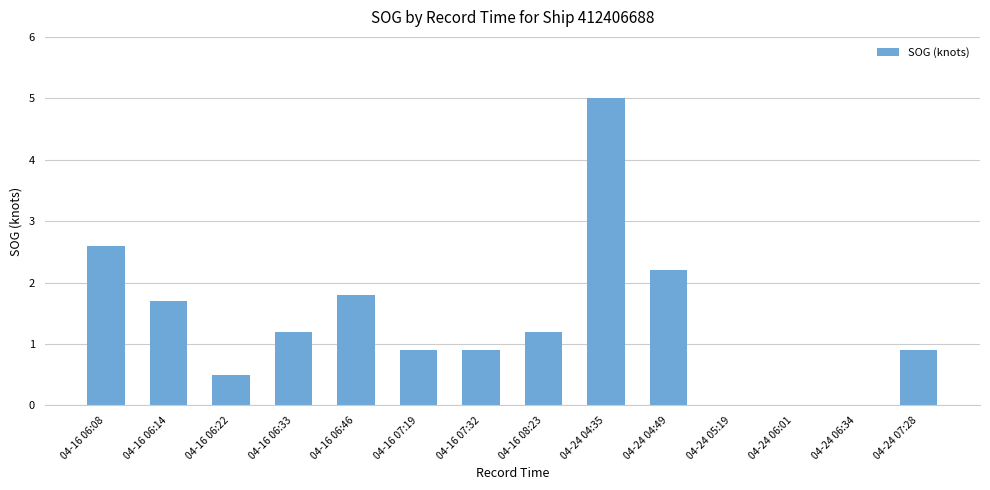

How many data points does each series have?

14